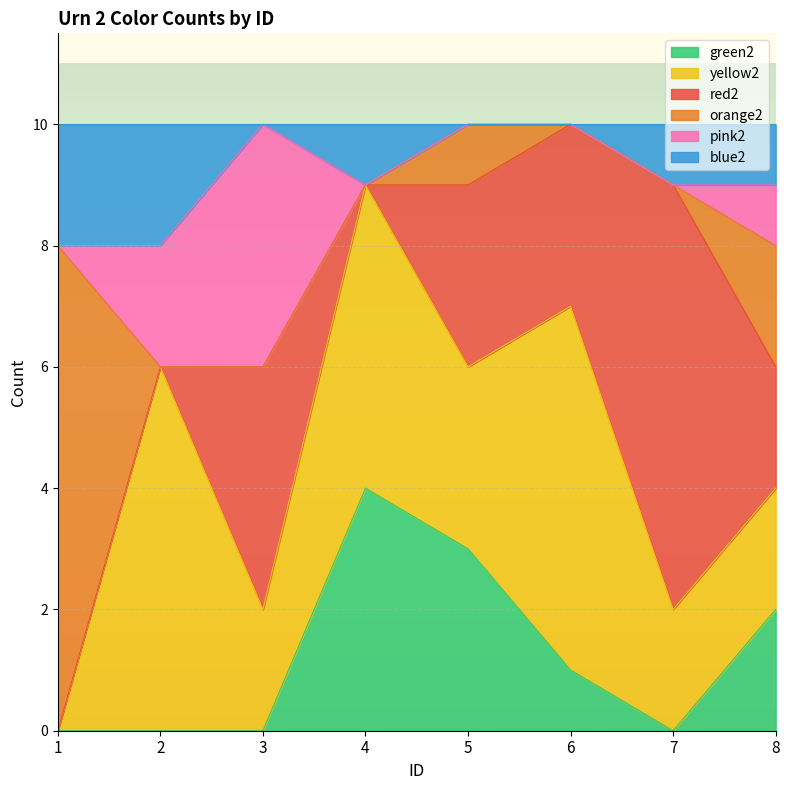

At which category does blue2 reach its first local valley?

3